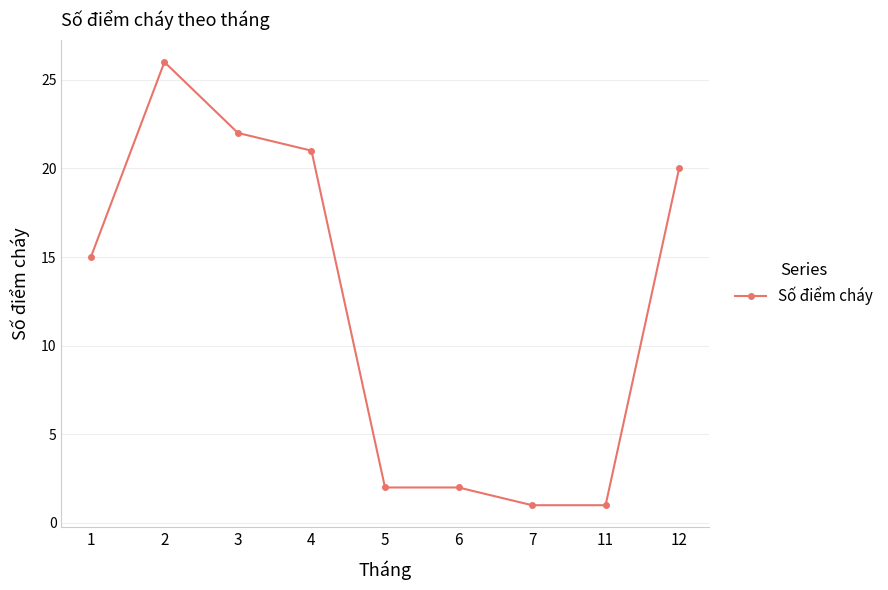

What is the difference between the maximum and minimum values?

25